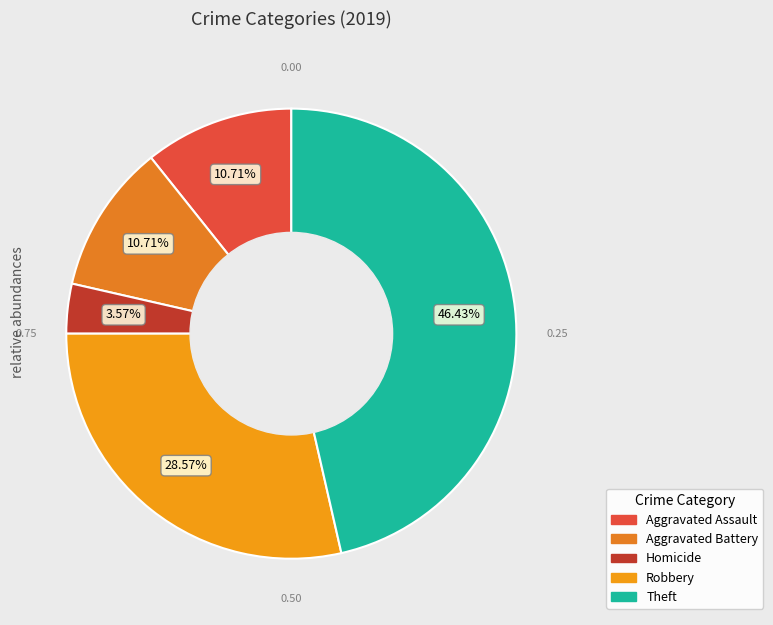

How many slices are in this pie chart?

5